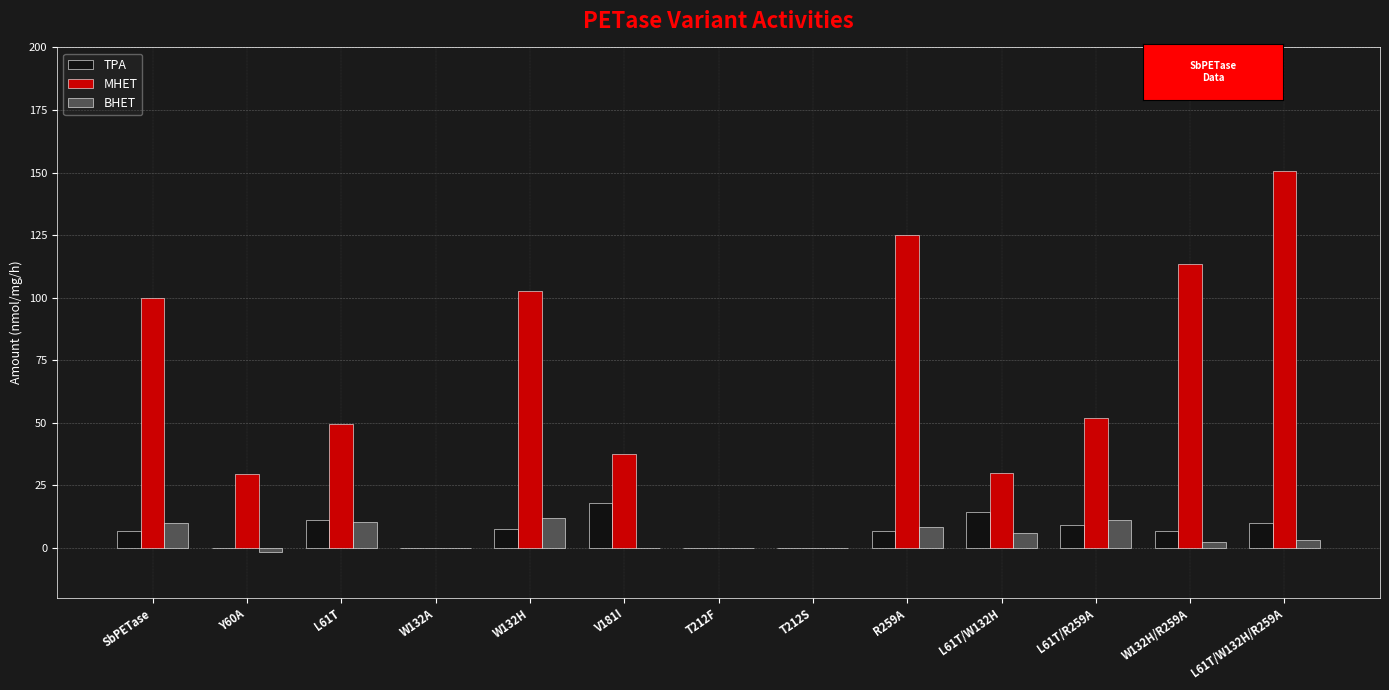

Which label corresponds to the largest value in the chart?

L61T/W132H/R259A